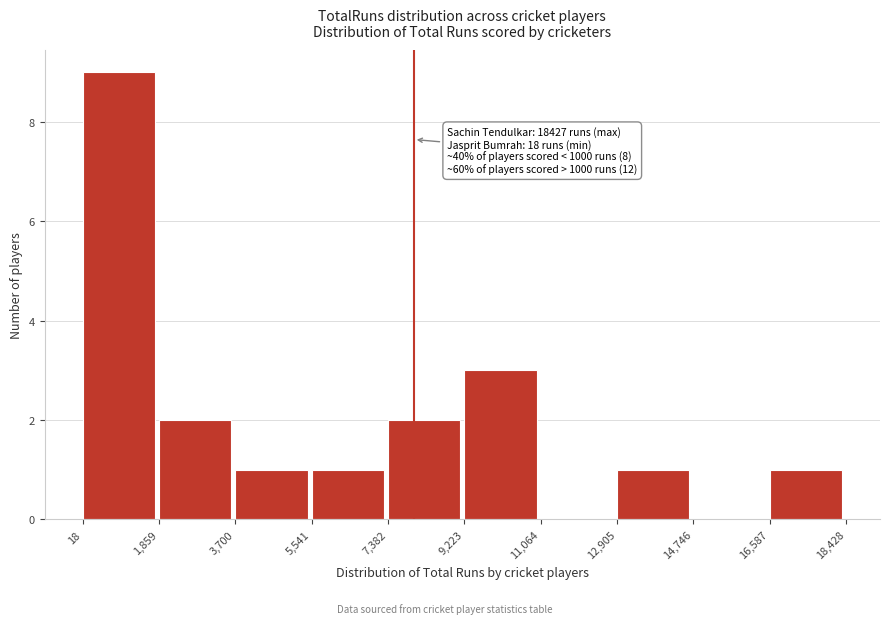

Which range on the x-axis has the tallest bar?

18 to 1,859